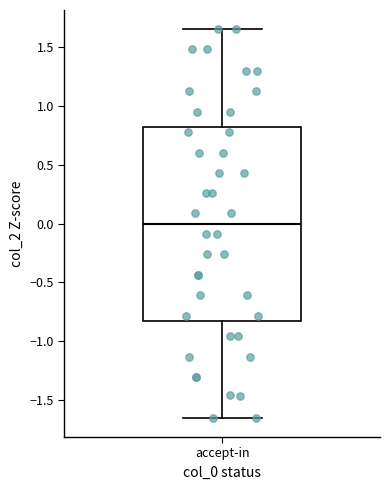

Read this box plot against the y-axis: the position of the median line, the range covered by the box, and the ends of both whiskers. The values are not printed on the chart, so give them approximately, as read against the axis.

median 0.00, box -0.85 to 0.80, whiskers -1.65 to 1.65